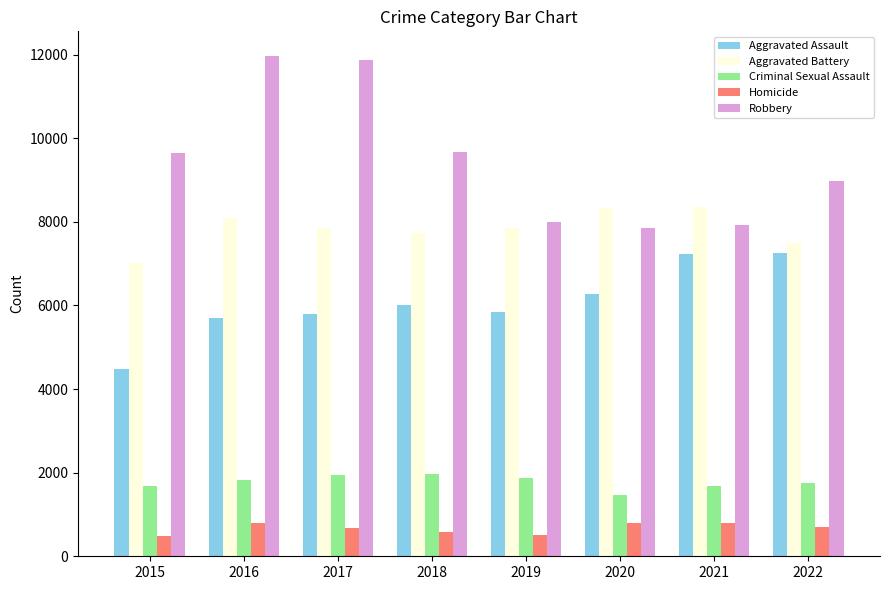

Rank the series at 2018 from highest to lowest value.

Robbery, Aggravated Battery, Aggravated Assault, Criminal Sexual Assault, Homicide